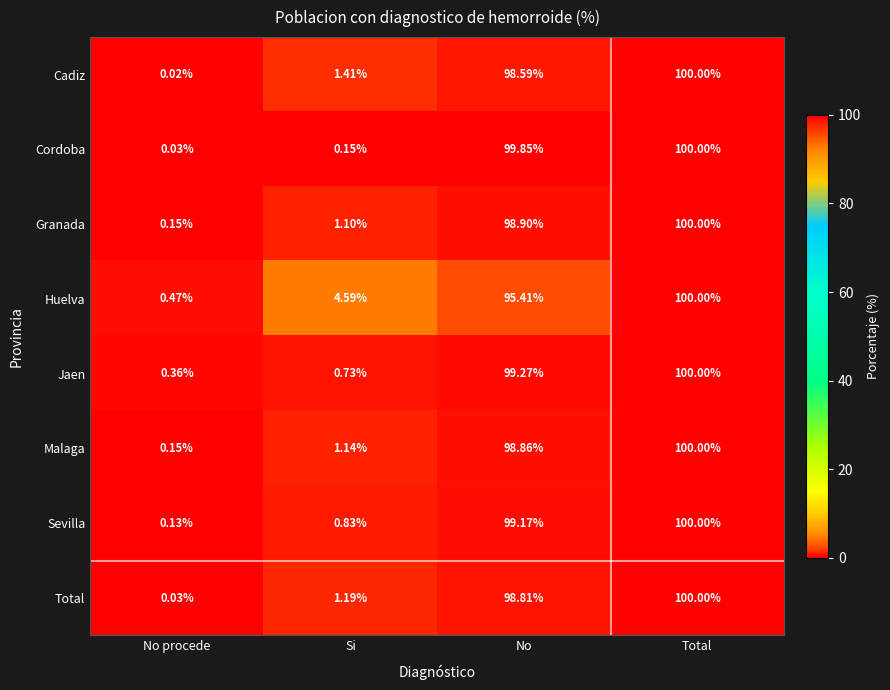

What is the spread (max minus min) of values at No?

4.4